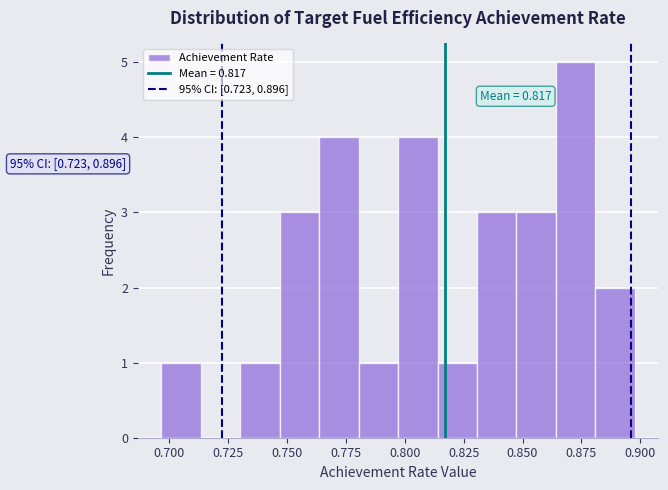

Read against the x-axis, roughly where is the centre of the tallest bar?

0.875